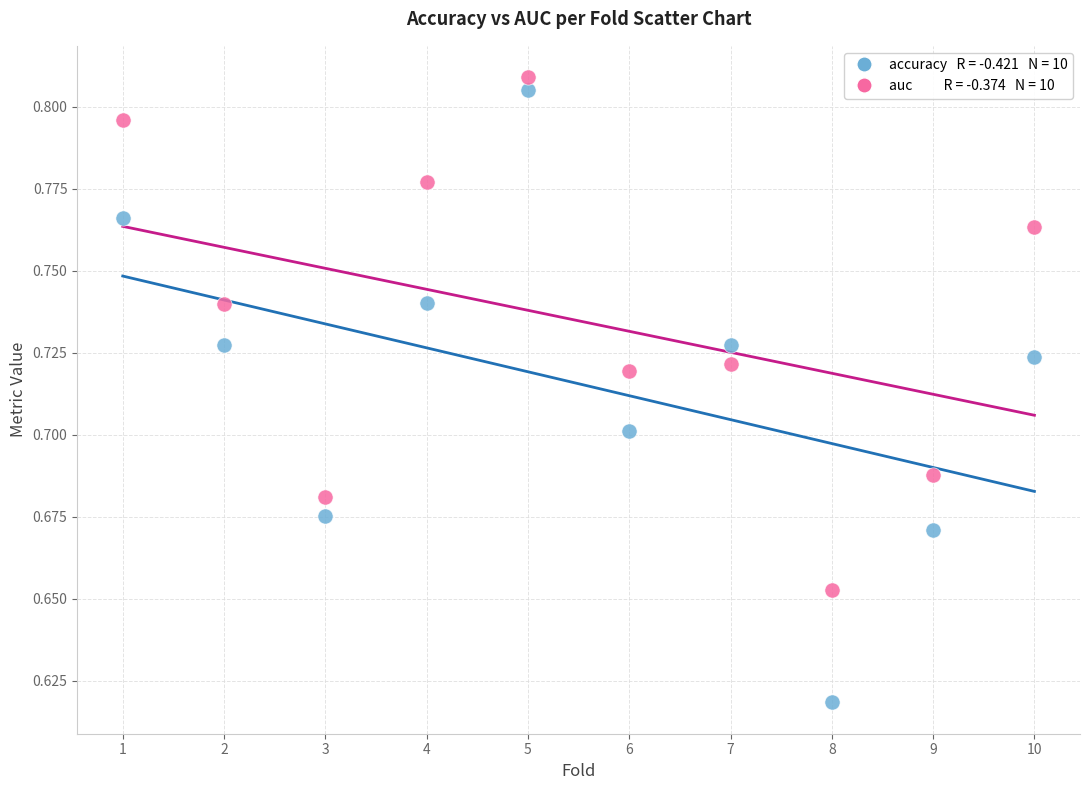

Across all data points, what is the range of X values (max minus min)?

9.0